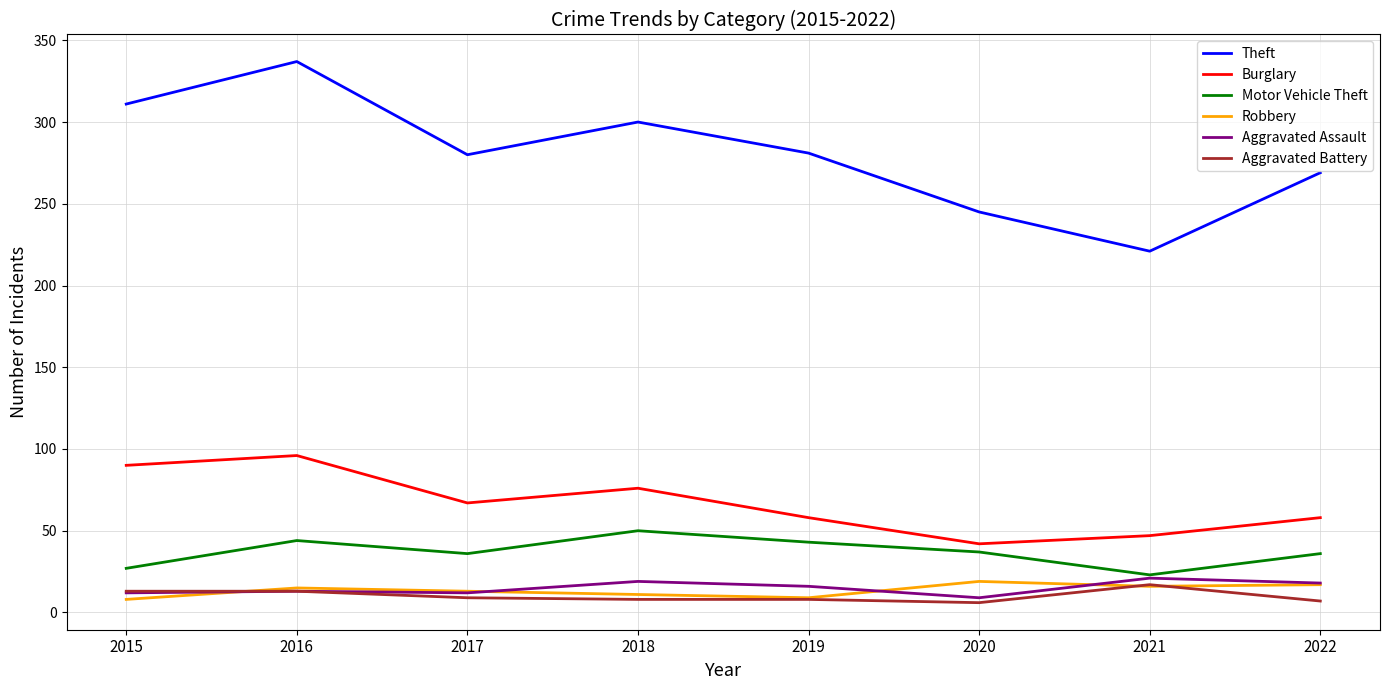

Which series has the widest spread of values?

Theft